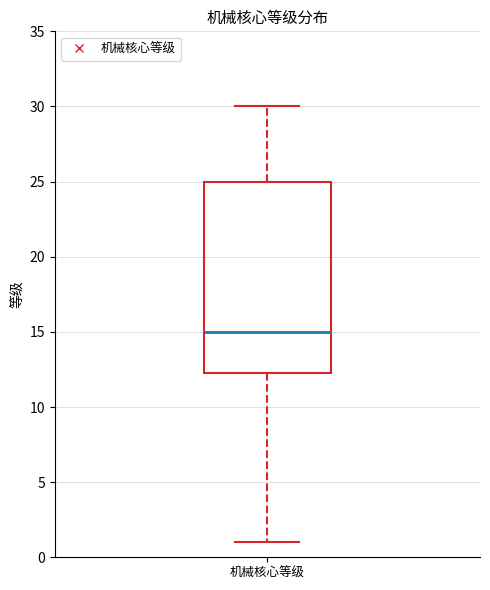

Transcribe this box plot: give where the median line is, the range the box spans, and where the two whiskers end, as read against the y-axis. The values are not printed on the chart, so give them approximately, as read against the axis.

median 15.0, box 12.5 to 25.0, whiskers 1.0 to 30.0